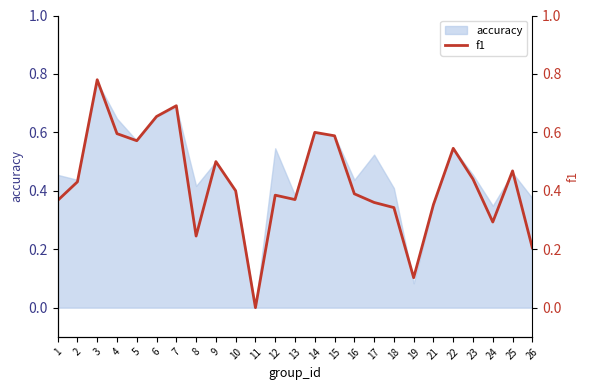

Is it true that the value at 11 is -0.0?

True